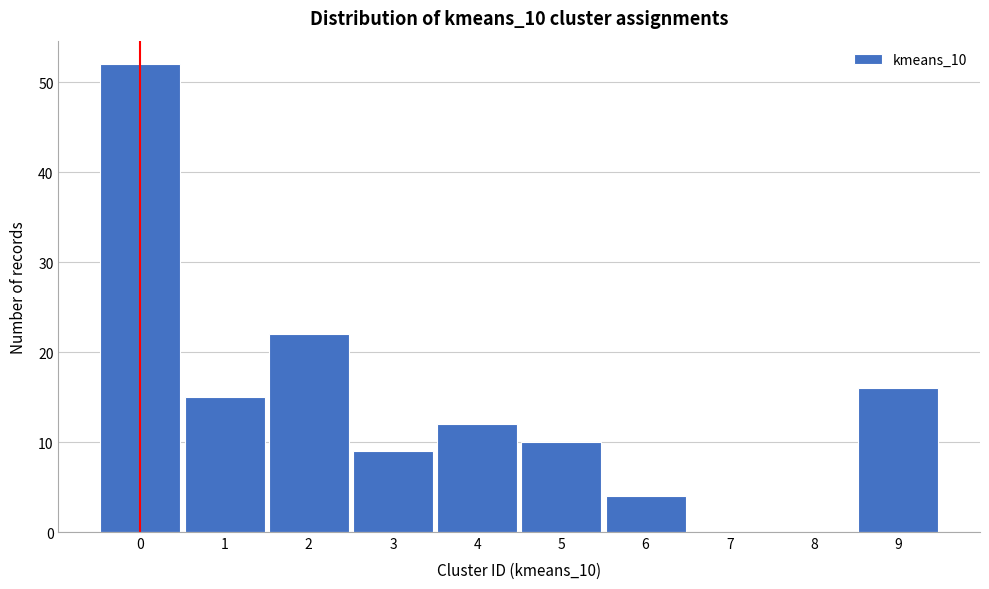

Reading left to right, extract all data points from this chart.

0=52	1=15	2=22	3=9	4=12	5=10	6=4	7=0	8=0	9=16